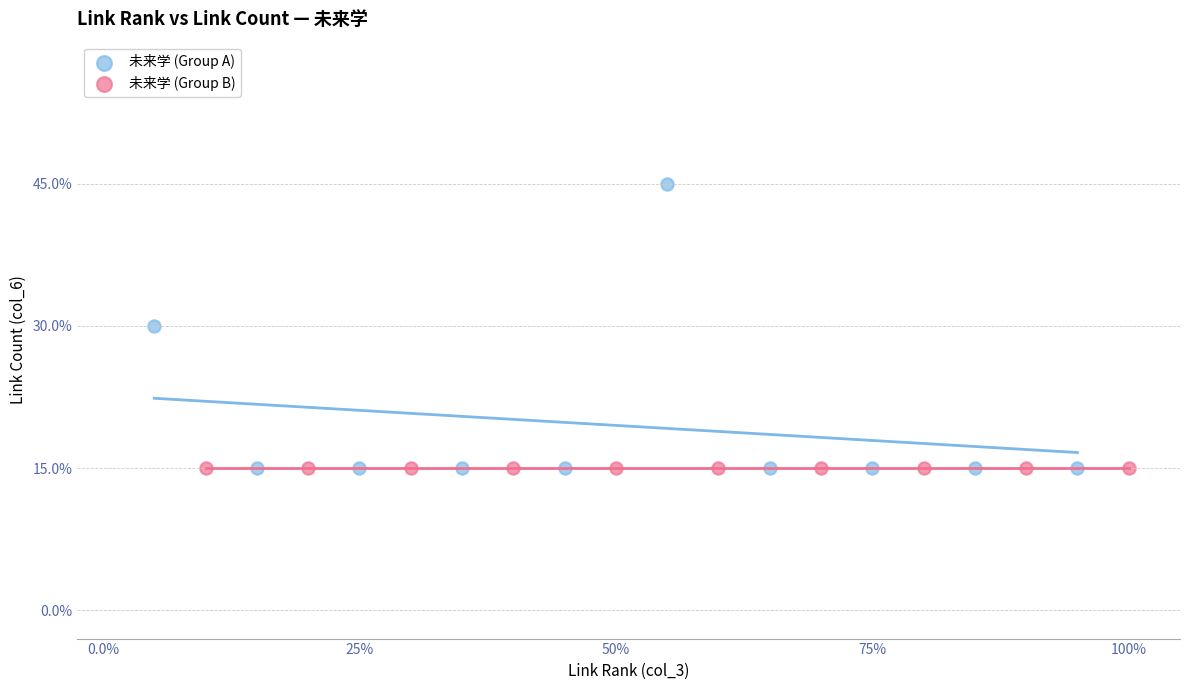

Which series reaches the maximum Y coordinate?

未来学 (Group A)